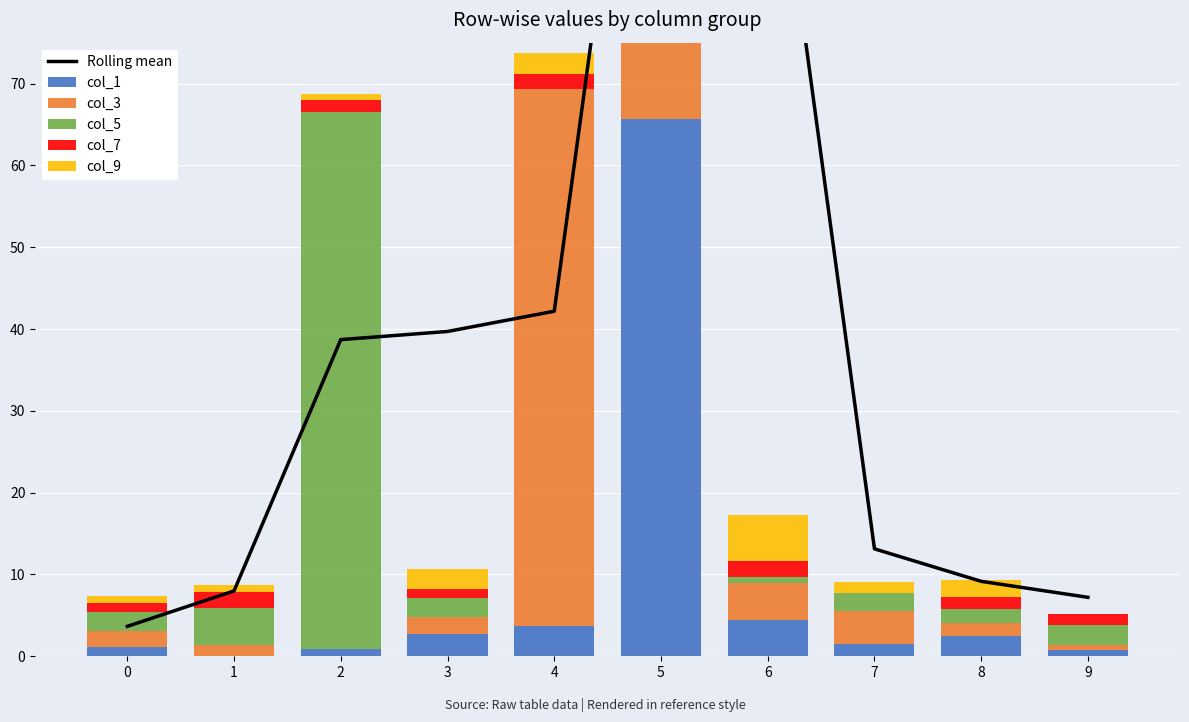

What is the approximate value of col_1 at 9?

0.8